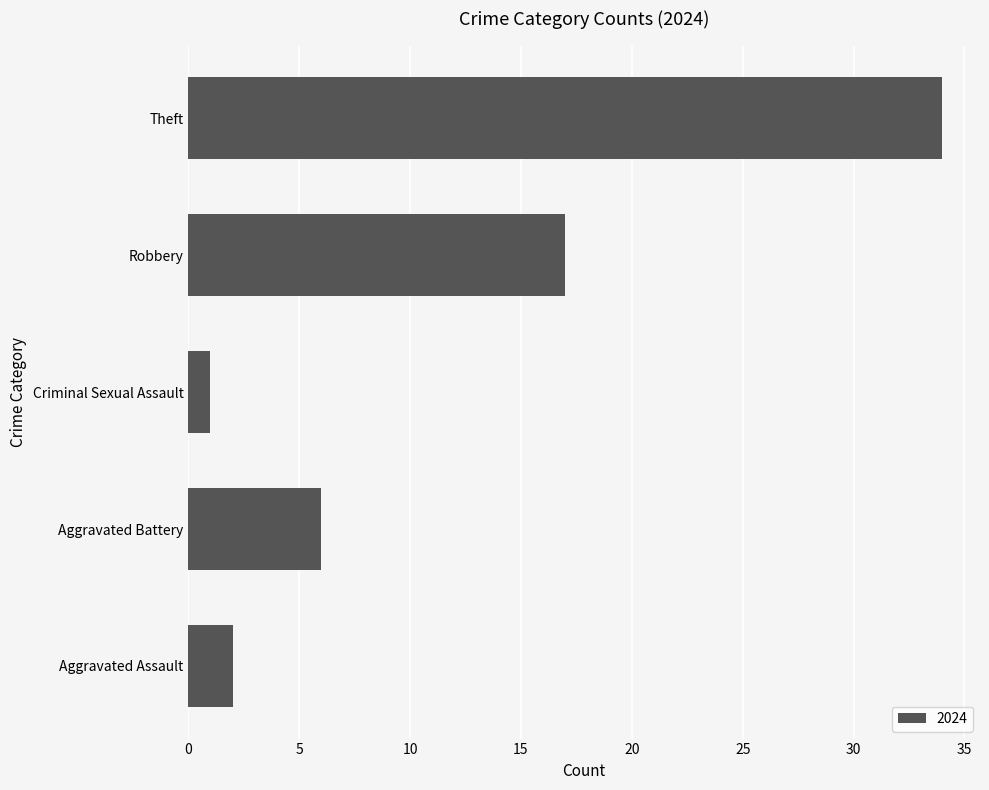

What is the average value?

12